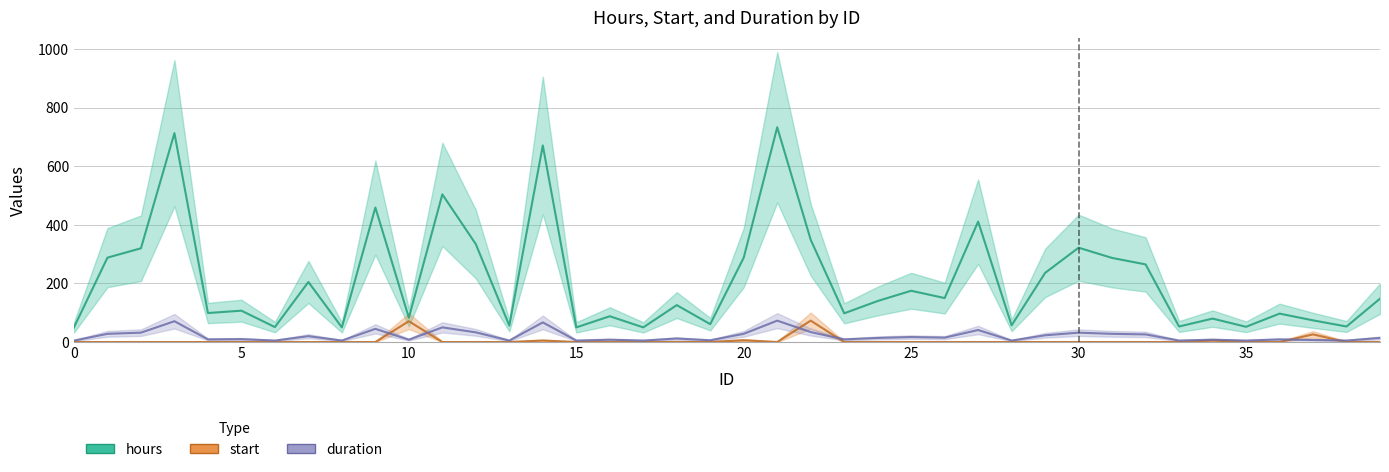

True or false: duration has a value of 29 at 25.

False